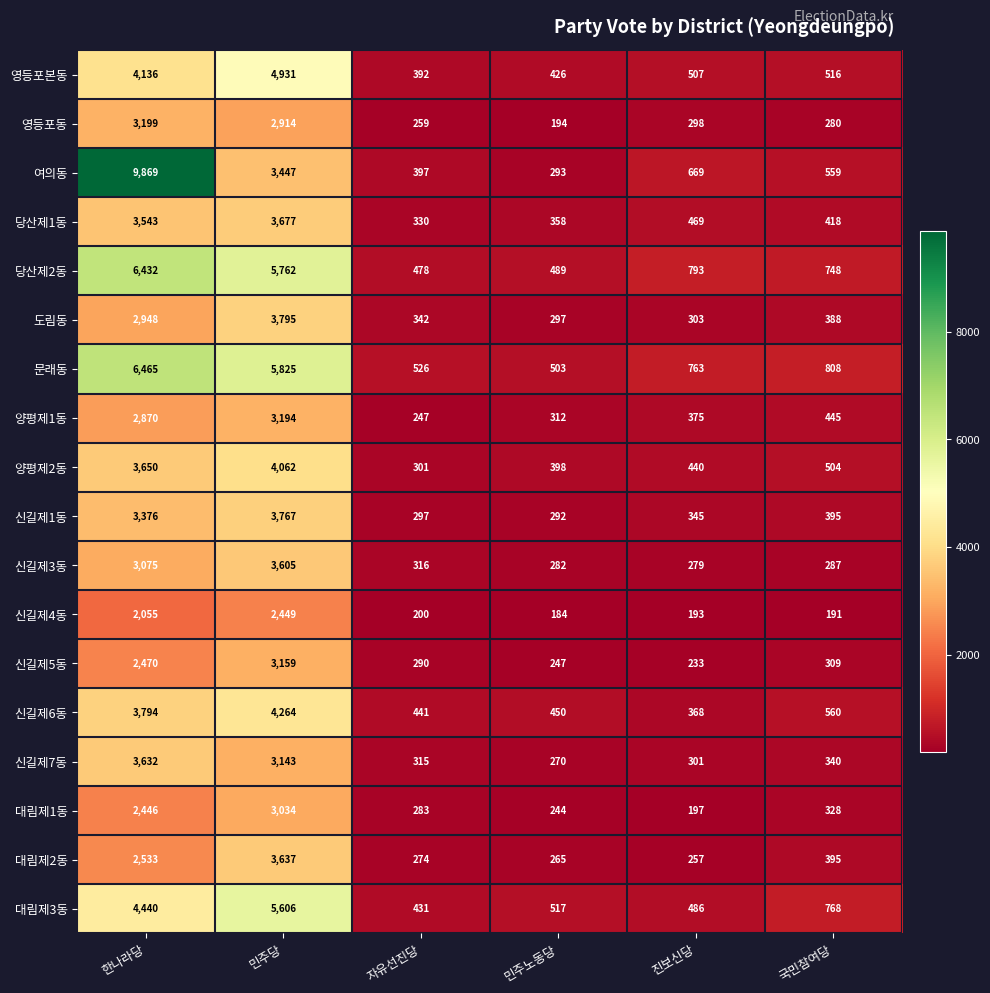

What is the difference between the maximum and minimum values in the 도림동 series?

3498